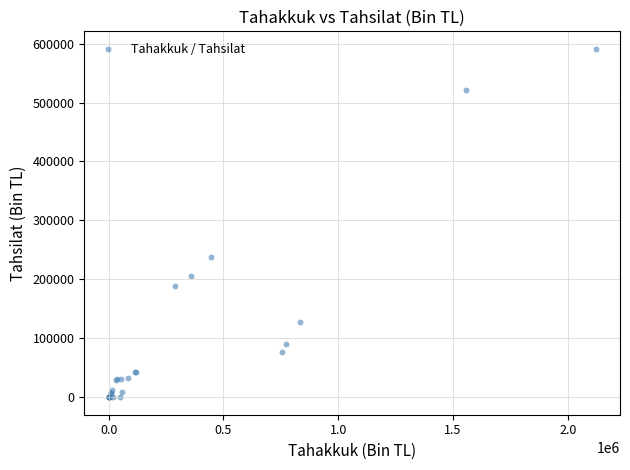

What Y value in the scatter plot is closest to 295576?

238201